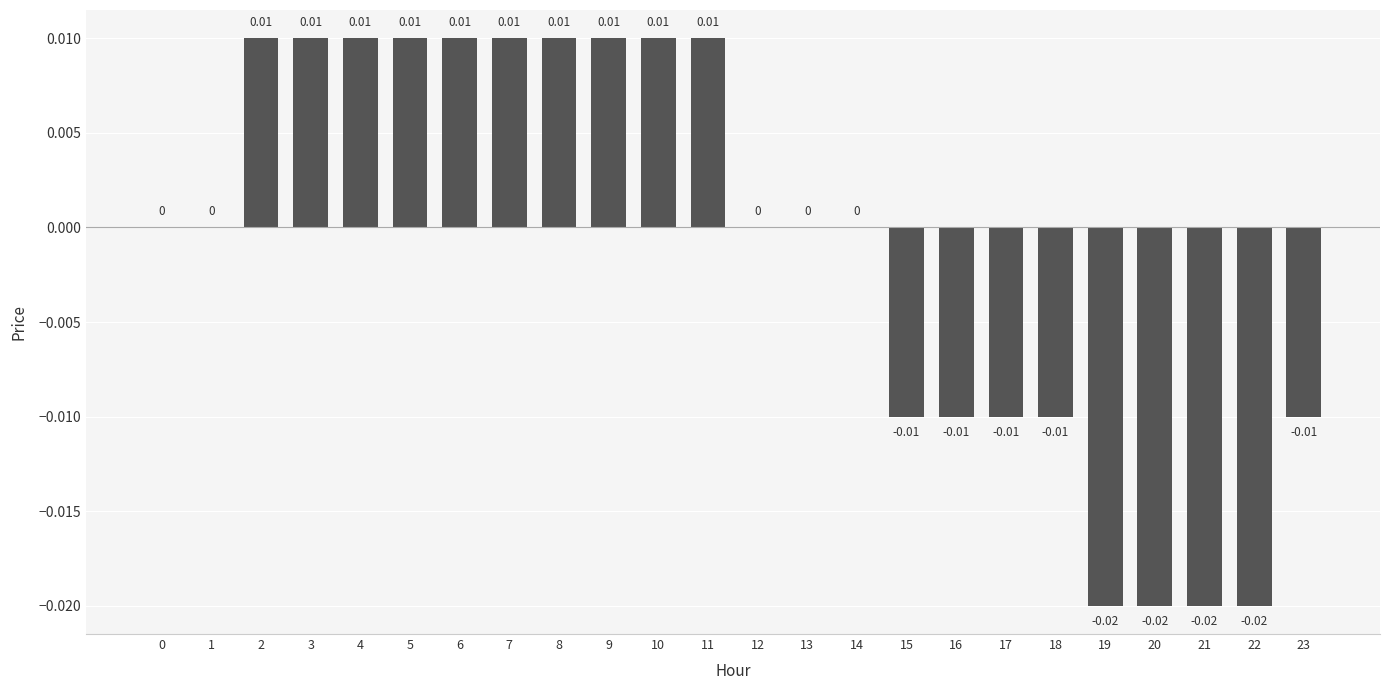

How many distinct data groups are displayed?

1